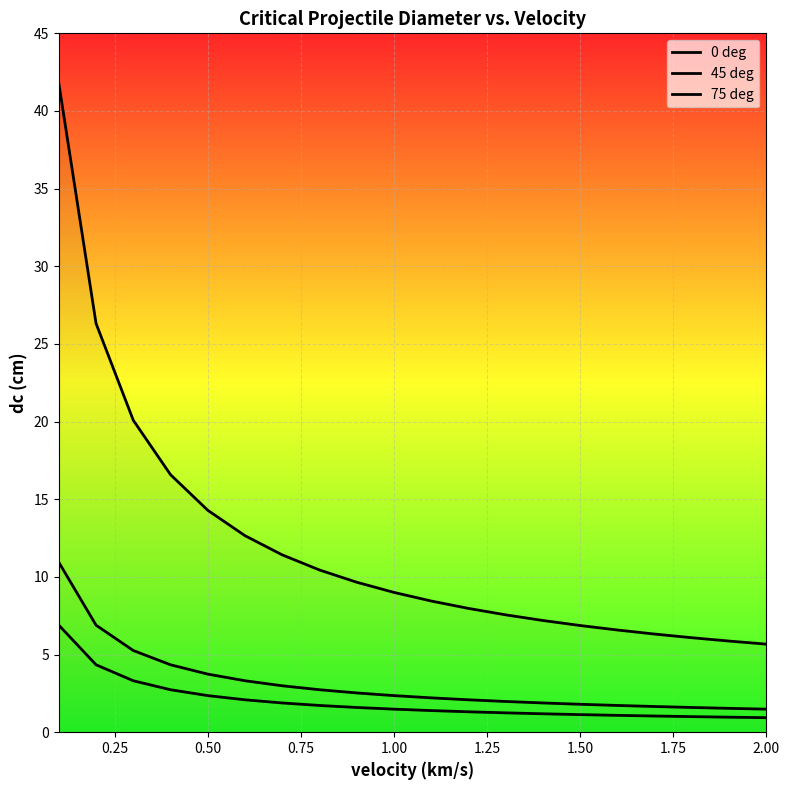

True or false: 75 deg and 0 deg intersect in this chart.

False